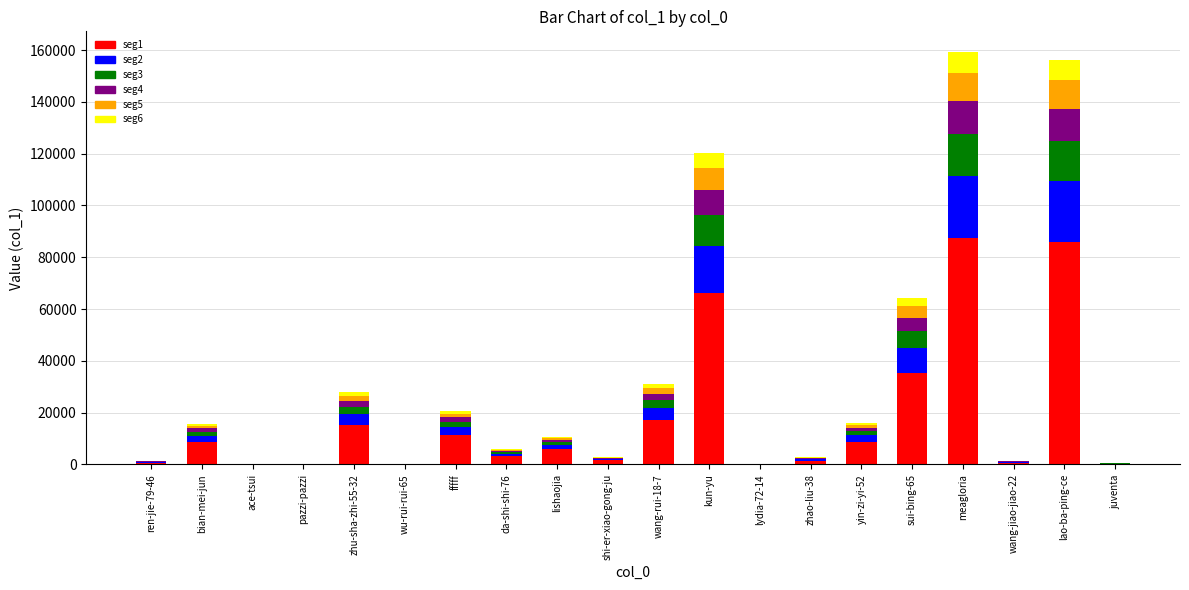

Read the seg1 value at kun-yu.

66167.2